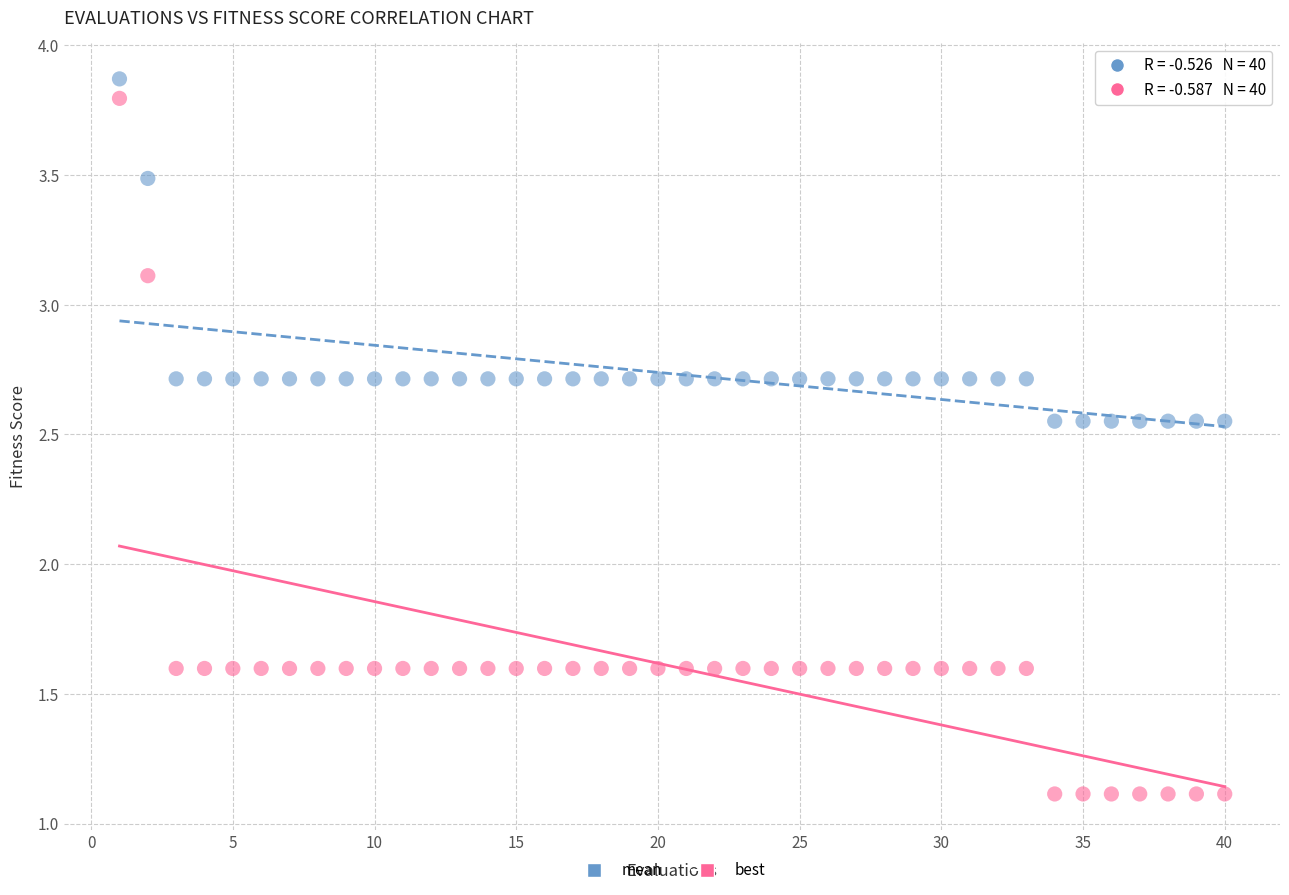

Which series has the largest Y range (max minus min)?

best